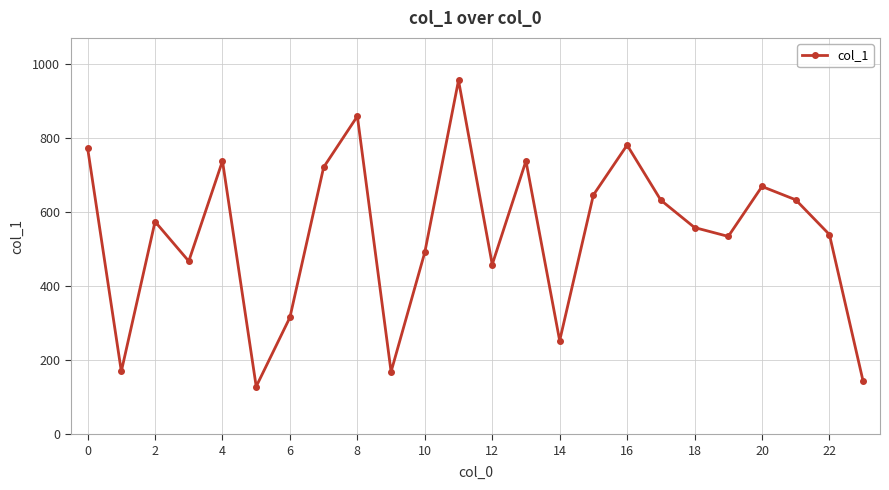

What is the maximum value shown in the chart?

957